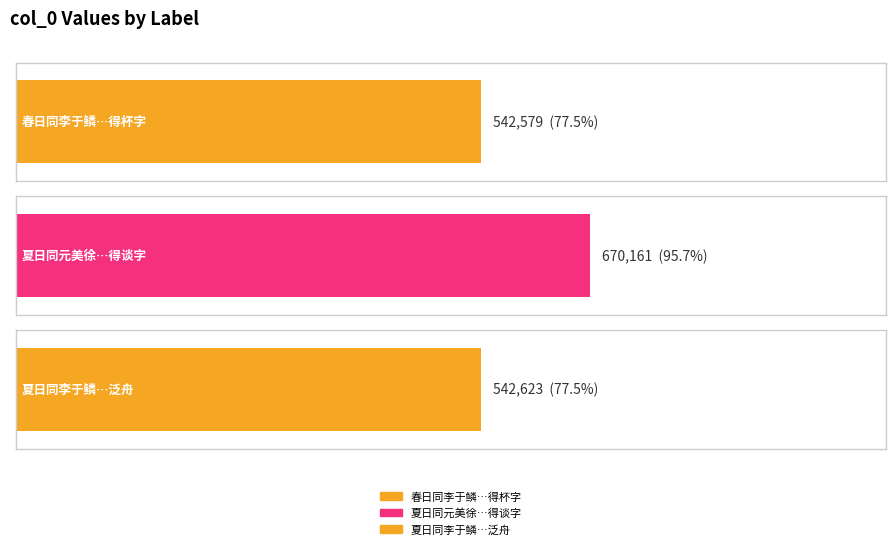

Between 夏日同李于鳞贾守准刘子成宗子相四比部南溪泛舟 and 春日同李于鳞贾守准刘子成比部游南园得杯字, which is larger?

夏日同李于鳞贾守准刘子成宗子相四比部南溪泛舟